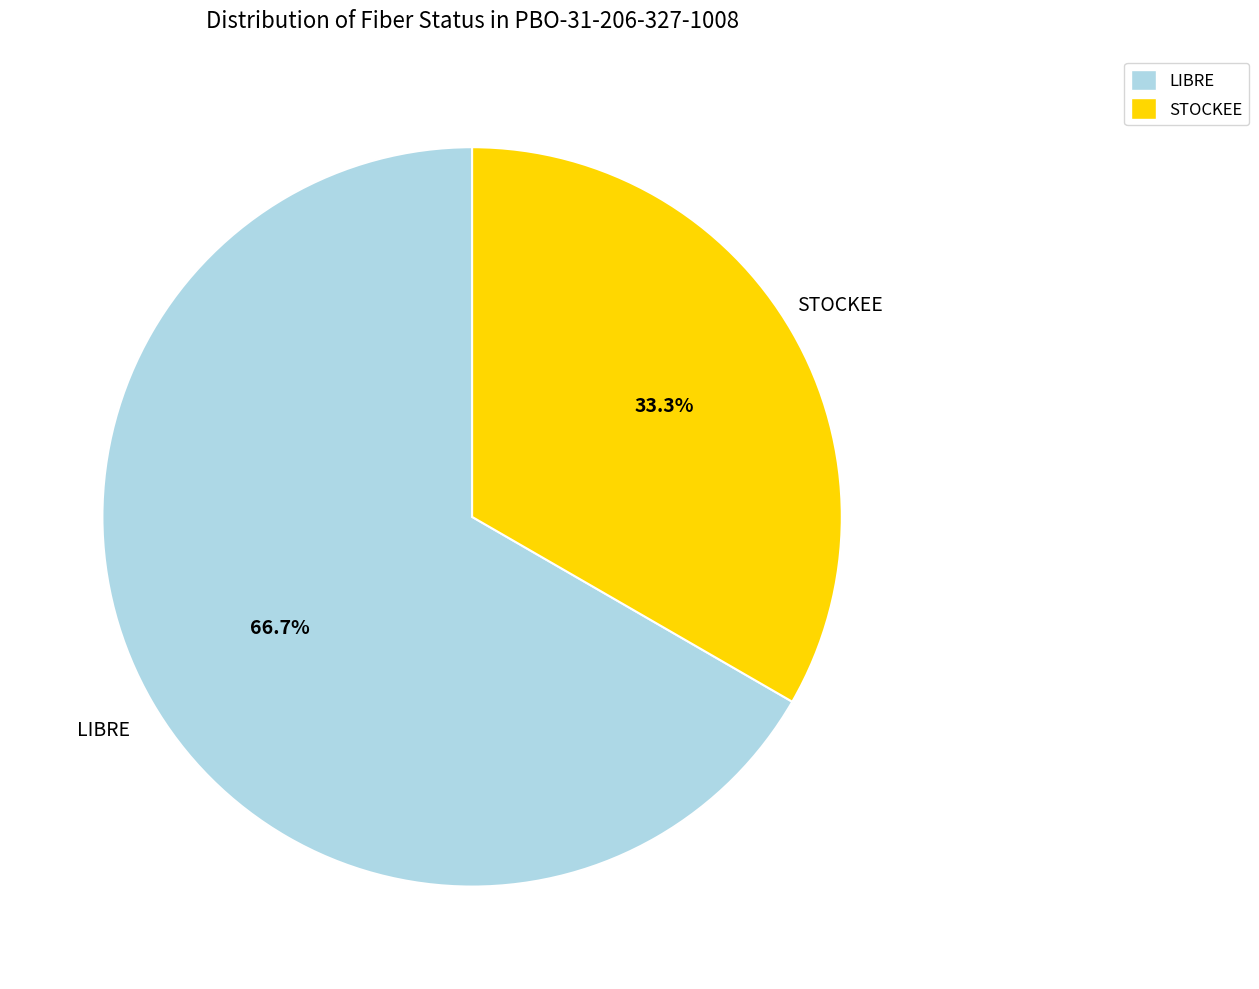

What is the ratio of the value at LIBRE to the value at STOCKEE?

2.0